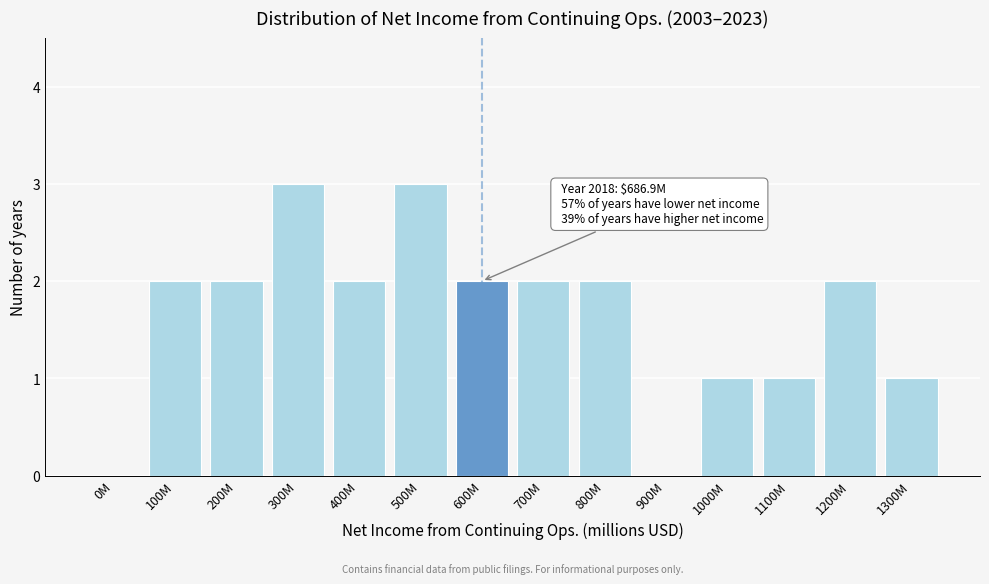

Reading left to right, what are all the values shown in this chart?

0M=0	100M=2	200M=2	300M=3	400M=2	500M=3	600M=2	700M=2	800M=2	900M=0	1000M=1	1100M=1	1200M=2	1300M=1